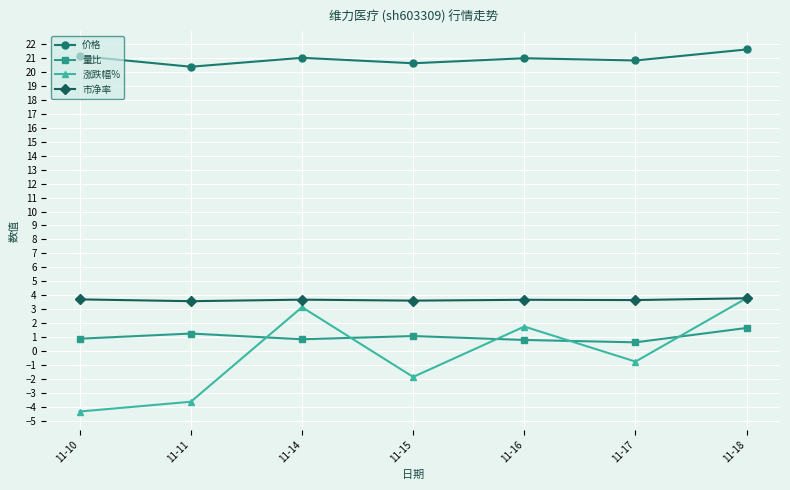

At which category does 价格 reach its first local peak?

11-14